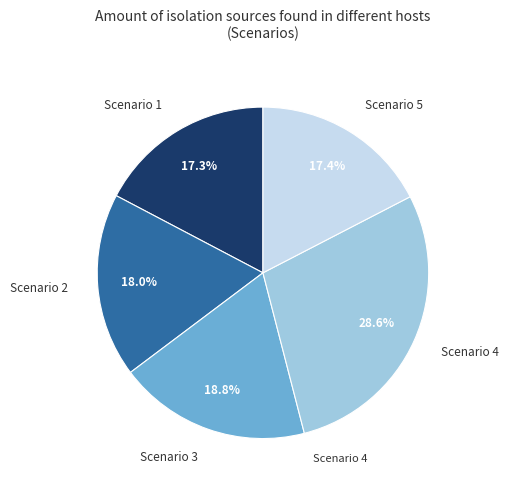

Does any single category account for the majority?

No